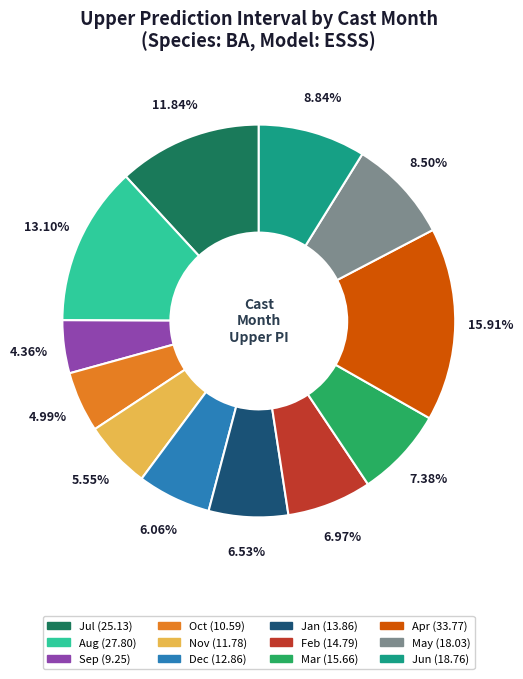

Is there a majority slice in this chart?

No